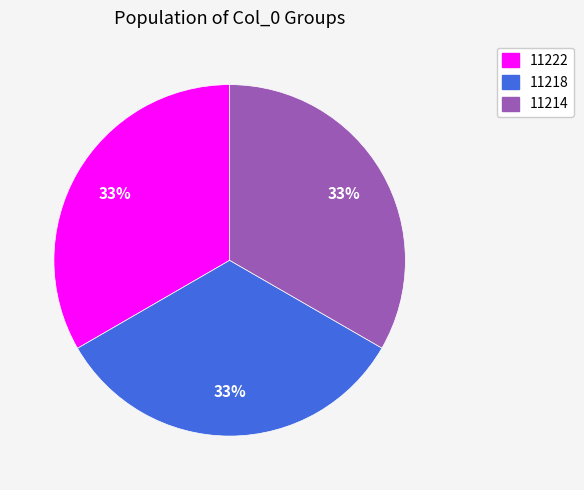

True or false: 11214 accounts for 42% of the total.

False